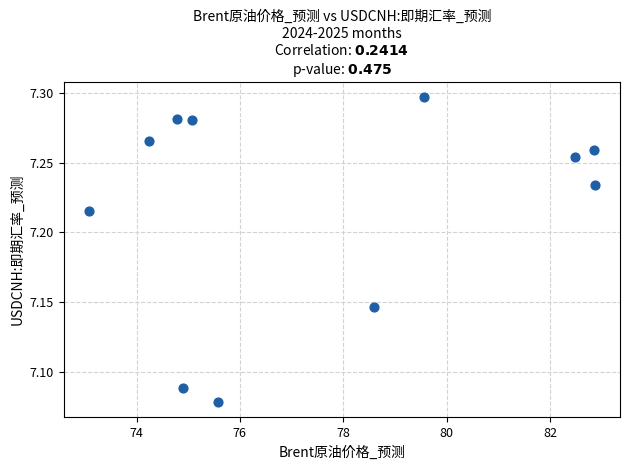

What is the average X value?

77.6